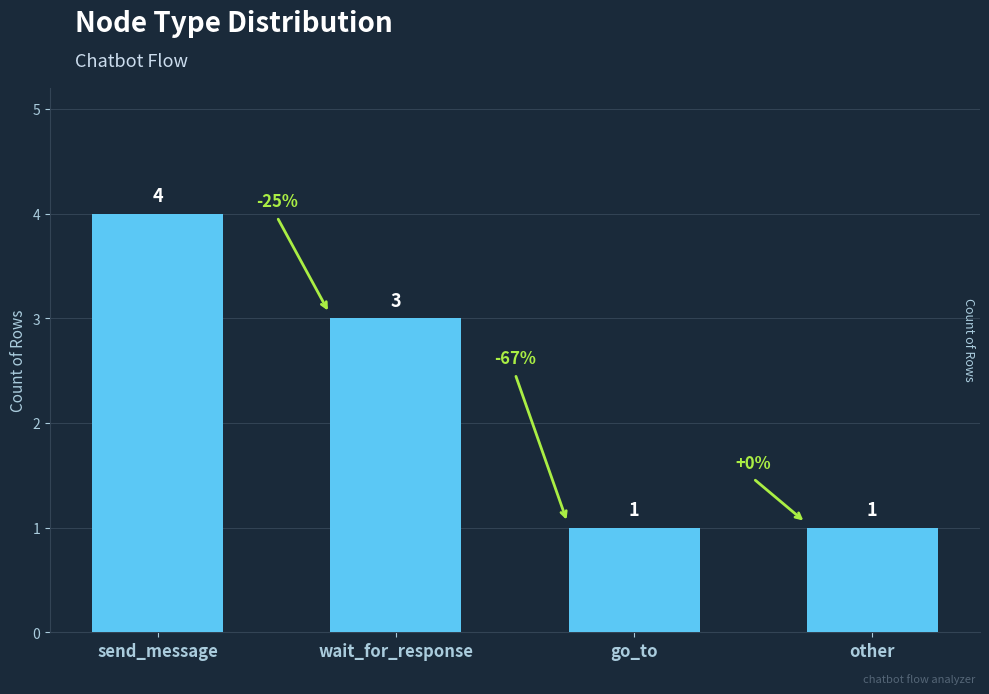

The chart shows a value of 6 at send_message. True or false?

False